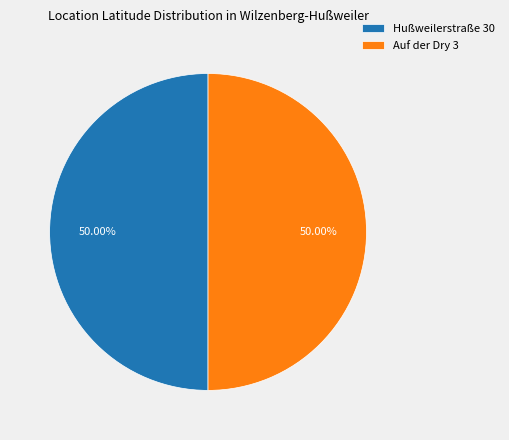

Count the number of slices in the pie.

2